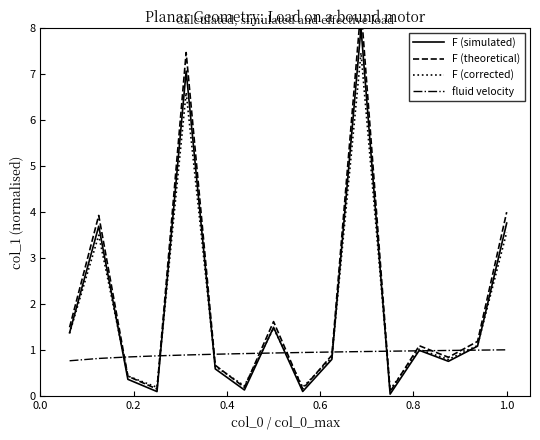

What is the highest value of the F (corrected) series?

7.5